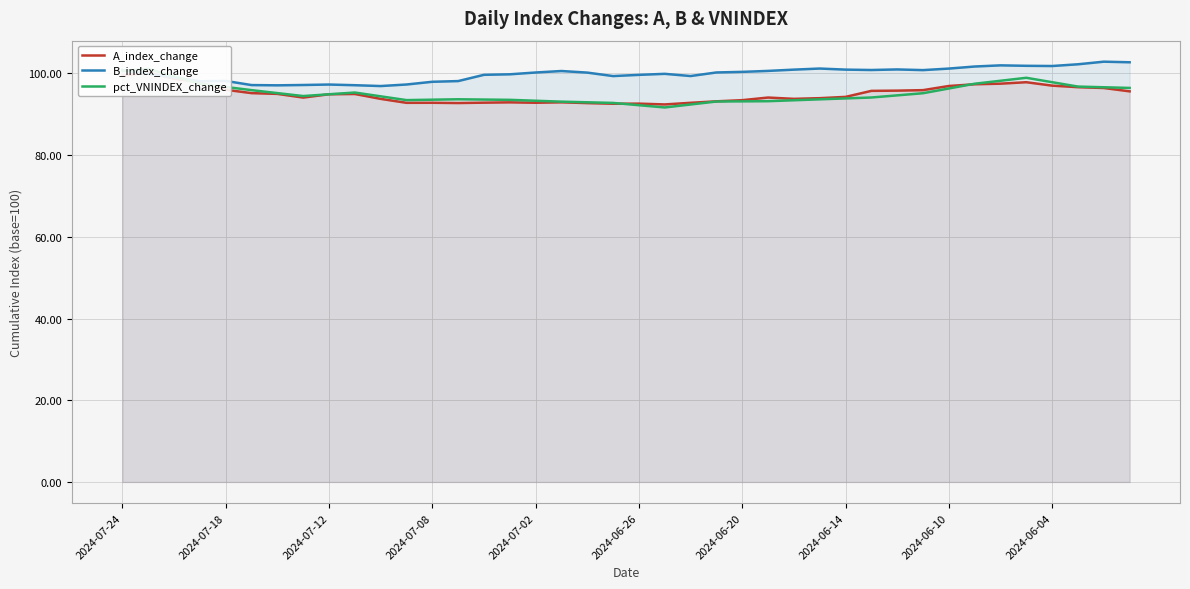

List the series in order of their peak value, lowest first.

A_index_change, pct_VNINDEX_change, B_index_change